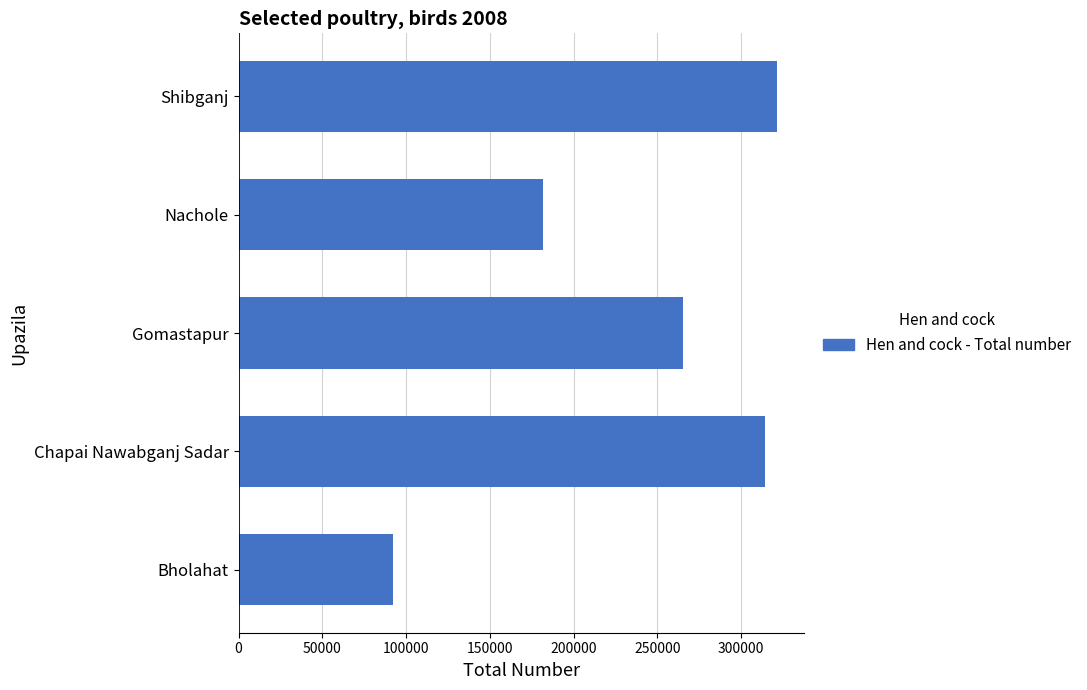

Reading bottom to top, transcribe all the data shown in this chart.

Bholahat=92458	Chapai Nawabganj Sadar=313924	Gomastapur=264962	Nachole=181648	Shibganj=321268